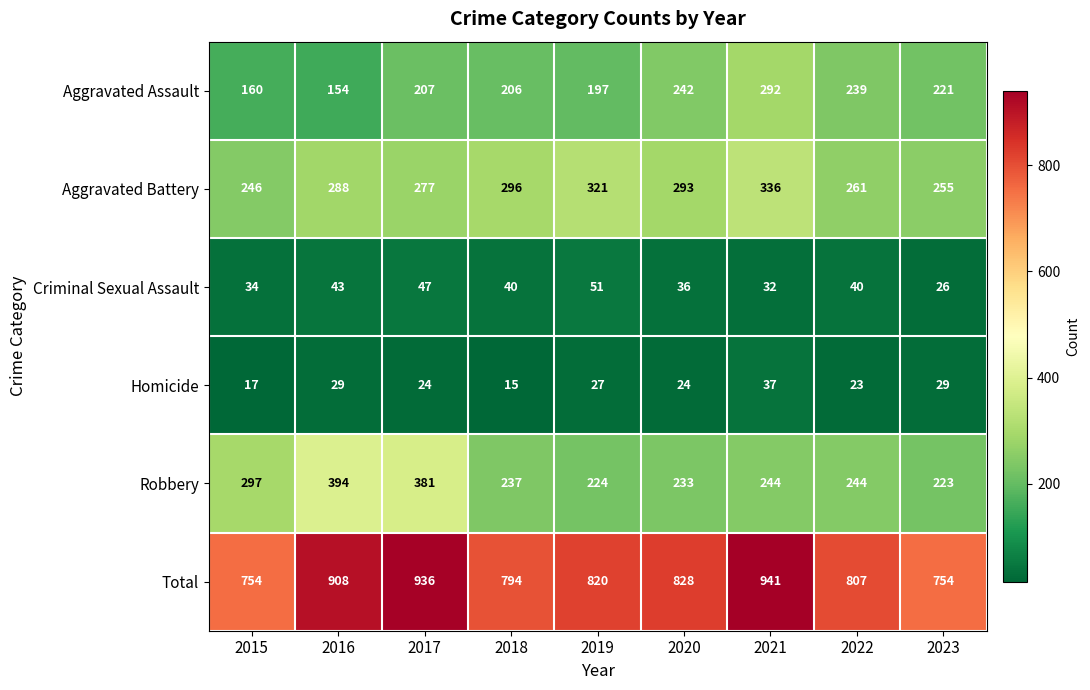

Between 2017 and 2021, which series saw the biggest shift?

Robbery